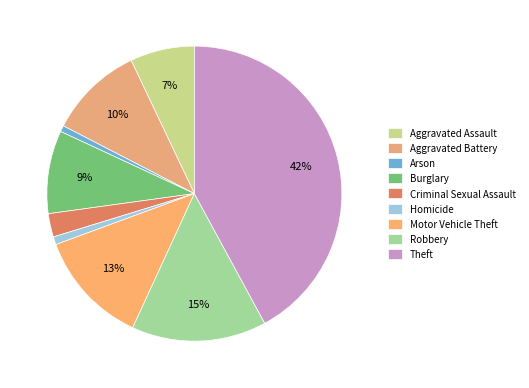

Which has a higher value, Robbery or Arson?

Robbery